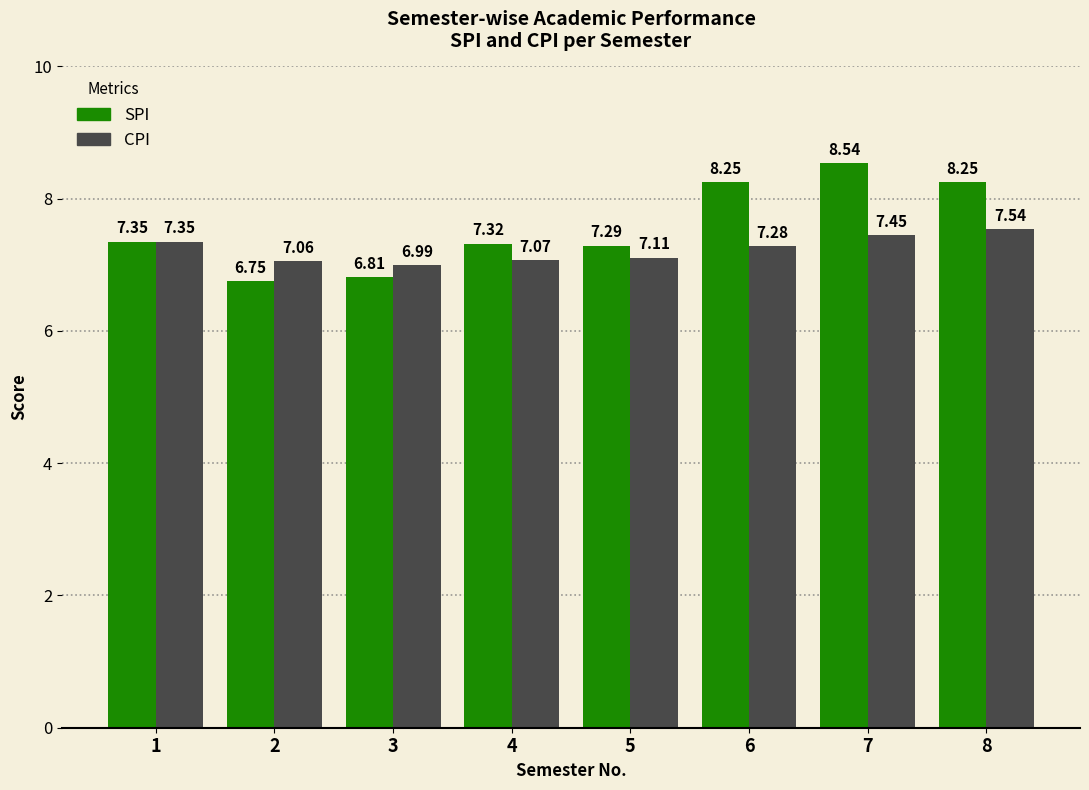

How many values in the SPI series exceed 7?

6